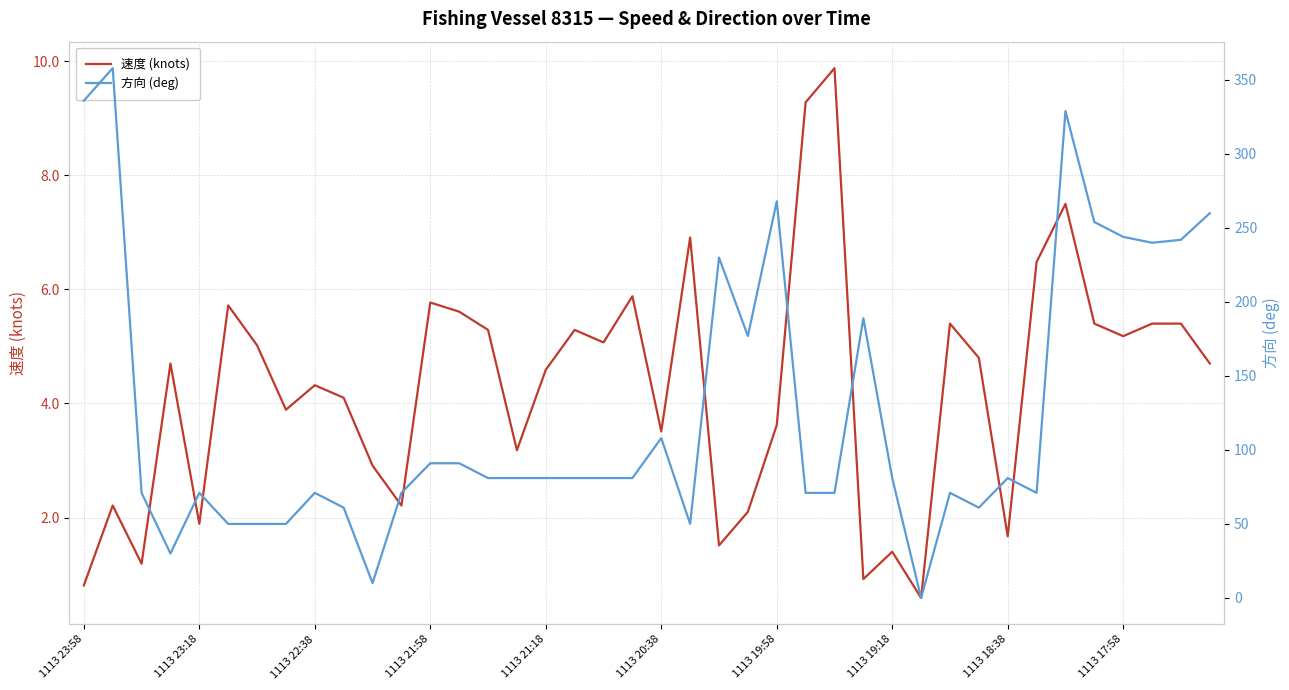

How many interior local valleys does the 速度 (knots) series have?

12